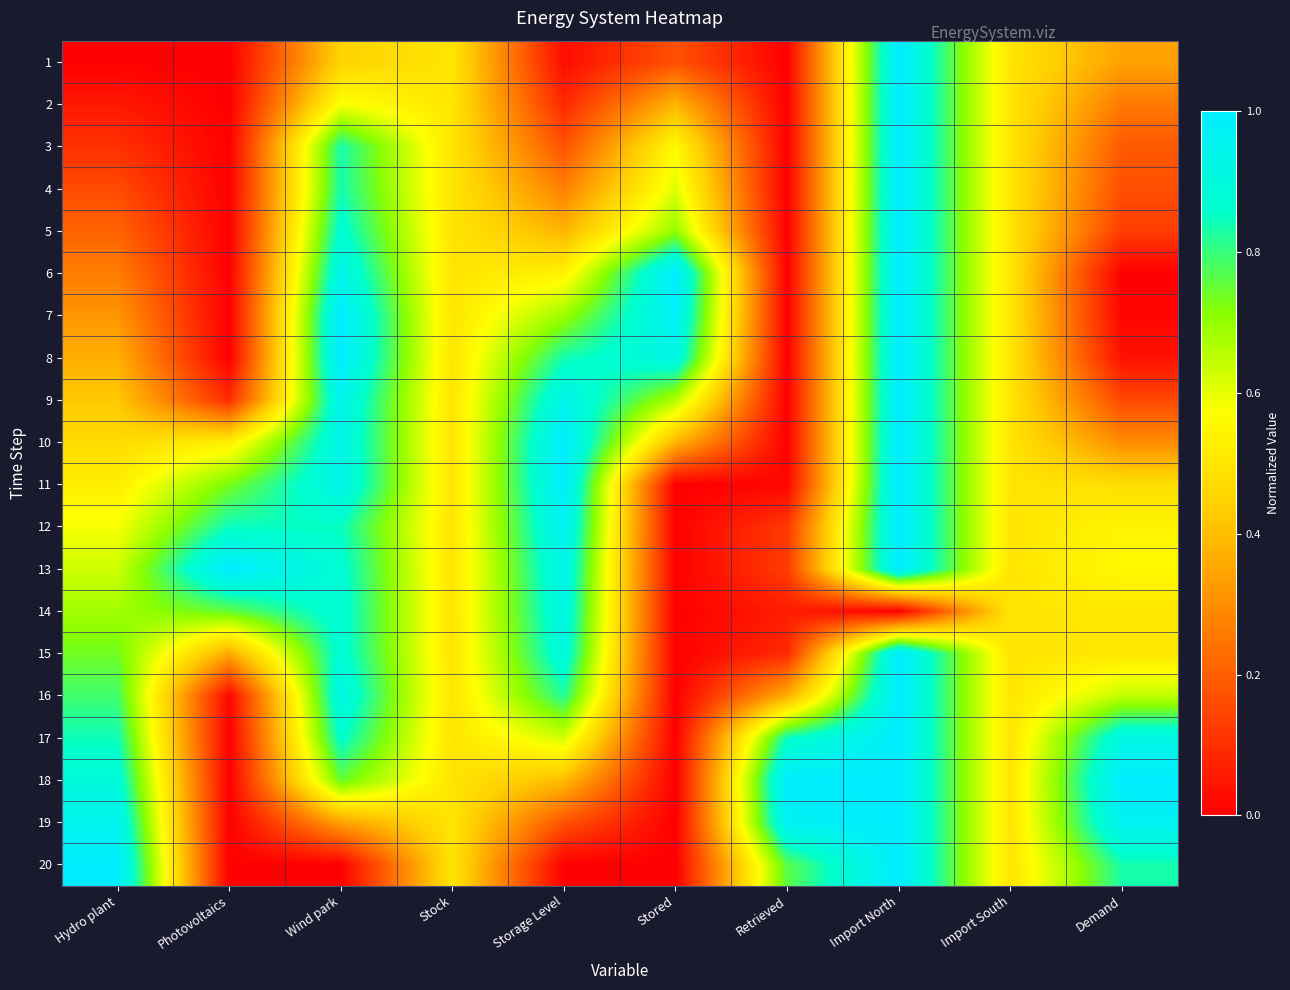

Reading left to right, extract all data points from this chart.

1: Hydro plant=0.0	Photovoltaics=0.0	Wind park=0.4	Stock=0.5	Storage Level=0.0	Stored=0.2	Retrieved=0.0	Import North=1.0	Import South=0.5	Demand=0.3
2: Hydro plant=0.1	Photovoltaics=0.0	Wind park=0.6	Stock=0.5	Storage Level=0.1	Stored=0.4	Retrieved=0.0	Import North=1.0	Import South=0.5	Demand=0.3
3: Hydro plant=0.1	Photovoltaics=0.0	Wind park=0.8	Stock=0.5	Storage Level=0.2	Stored=0.6	Retrieved=0.0	Import North=1.0	Import South=0.5	Demand=0.2
4: Hydro plant=0.2	Photovoltaics=0.0	Wind park=0.8	Stock=0.5	Storage Level=0.3	Stored=0.6	Retrieved=0.0	Import North=1.0	Import South=0.5	Demand=0.2
5: Hydro plant=0.2	Photovoltaics=0.0	Wind park=0.9	Stock=0.5	Storage Level=0.4	Stored=0.7	Retrieved=0.0	Import North=1.0	Import South=0.5	Demand=0.1
6: Hydro plant=0.3	Photovoltaics=0.0	Wind park=0.9	Stock=0.5	Storage Level=0.5	Stored=1.0	Retrieved=0.0	Import North=1.0	Import South=0.5	Demand=0.0
7: Hydro plant=0.3	Photovoltaics=0.0	Wind park=1.0	Stock=0.5	Storage Level=0.7	Stored=1.0	Retrieved=0.0	Import North=1.0	Import South=0.5	Demand=0.0
8: Hydro plant=0.4	Photovoltaics=0.0	Wind park=1.0	Stock=0.5	Storage Level=0.8	Stored=0.9	Retrieved=0.0	Import North=1.0	Import South=0.5	Demand=0.0
9: Hydro plant=0.4	Photovoltaics=0.1	Wind park=0.9	Stock=0.5	Storage Level=0.9	Stored=0.7	Retrieved=0.0	Import North=1.0	Import South=0.5	Demand=0.2
10: Hydro plant=0.5	Photovoltaics=0.5	Wind park=0.9	Stock=0.5	Storage Level=1.0	Stored=0.4	Retrieved=0.0	Import North=1.0	Import South=0.5	Demand=0.3
11: Hydro plant=0.5	Photovoltaics=0.7	Wind park=0.9	Stock=0.5	Storage Level=1.0	Stored=0.0	Retrieved=0.0	Import North=1.0	Import South=0.5	Demand=0.5
12: Hydro plant=0.6	Photovoltaics=0.8	Wind park=0.8	Stock=0.5	Storage Level=1.0	Stored=0.0	Retrieved=0.1	Import North=1.0	Import South=0.5	Demand=0.5
13: Hydro plant=0.6	Photovoltaics=1.0	Wind park=0.9	Stock=0.5	Storage Level=0.9	Stored=0.0	Retrieved=0.1	Import North=1.0	Import South=0.5	Demand=0.6
14: Hydro plant=0.7	Photovoltaics=0.8	Wind park=0.9	Stock=0.5	Storage Level=0.9	Stored=0.0	Retrieved=0.1	Import North=0.0	Import South=0.5	Demand=0.5
15: Hydro plant=0.7	Photovoltaics=0.4	Wind park=0.9	Stock=0.5	Storage Level=0.9	Stored=0.0	Retrieved=0.1	Import North=1.0	Import South=0.5	Demand=0.5
16: Hydro plant=0.8	Photovoltaics=0.0	Wind park=0.9	Stock=0.5	Storage Level=0.8	Stored=0.0	Retrieved=0.4	Import North=1.0	Import South=0.5	Demand=0.6
17: Hydro plant=0.8	Photovoltaics=0.0	Wind park=0.9	Stock=0.5	Storage Level=0.6	Stored=0.0	Retrieved=0.8	Import North=1.0	Import South=0.5	Demand=0.9
18: Hydro plant=0.9	Photovoltaics=0.0	Wind park=0.7	Stock=0.5	Storage Level=0.4	Stored=0.0	Retrieved=1.0	Import North=1.0	Import South=0.5	Demand=1.0
19: Hydro plant=0.9	Photovoltaics=0.0	Wind park=0.3	Stock=0.5	Storage Level=0.2	Stored=0.0	Retrieved=1.0	Import North=1.0	Import South=0.5	Demand=1.0
20: Hydro plant=1.0	Photovoltaics=0.0	Wind park=0.0	Stock=0.5	Storage Level=0.0	Stored=0.0	Retrieved=0.8	Import North=1.0	Import South=0.5	Demand=0.8